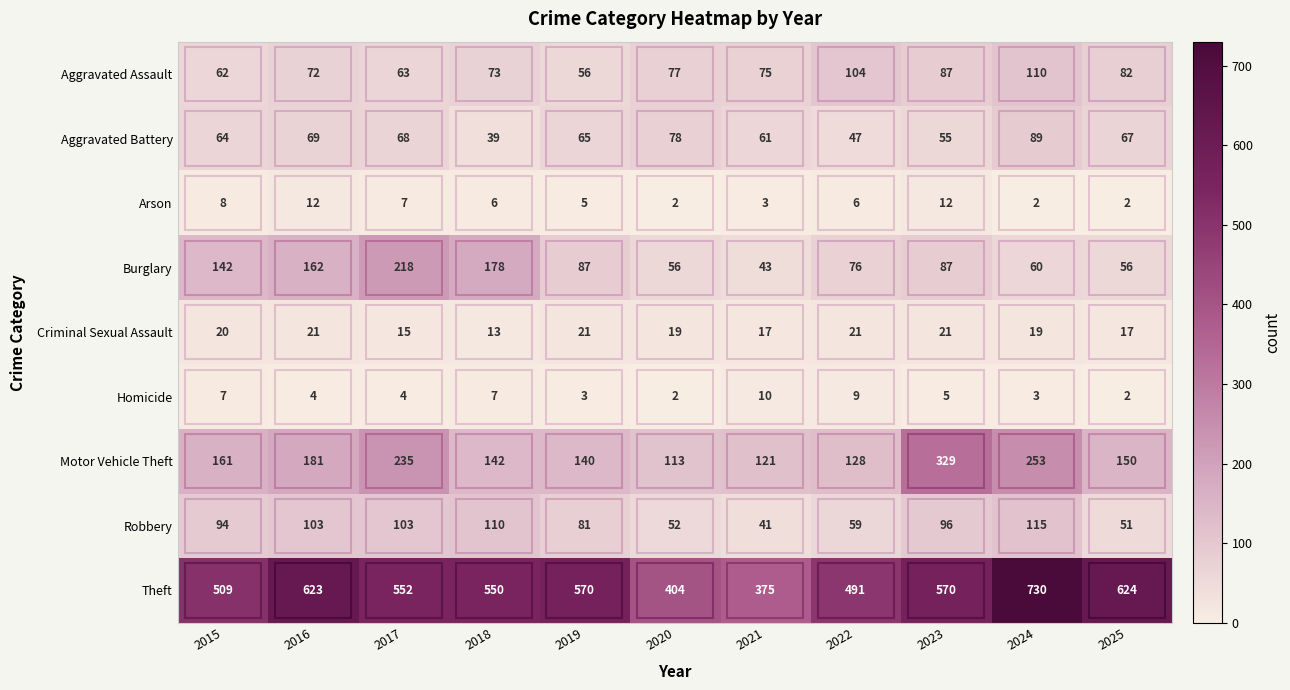

Is it true that Aggravated Battery equals 92 at 2025?

False